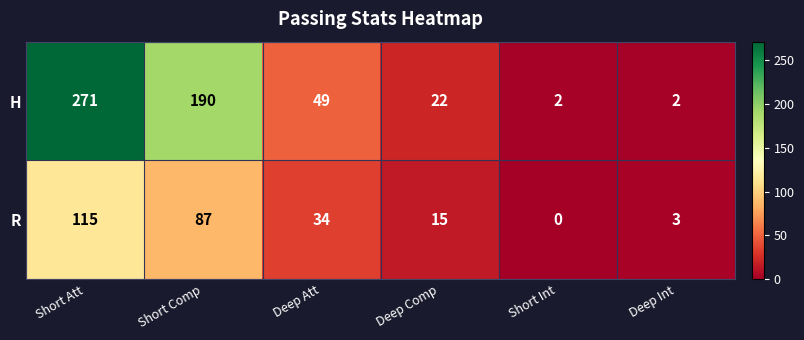

Which category has the lowest value in the R series?

Short Int